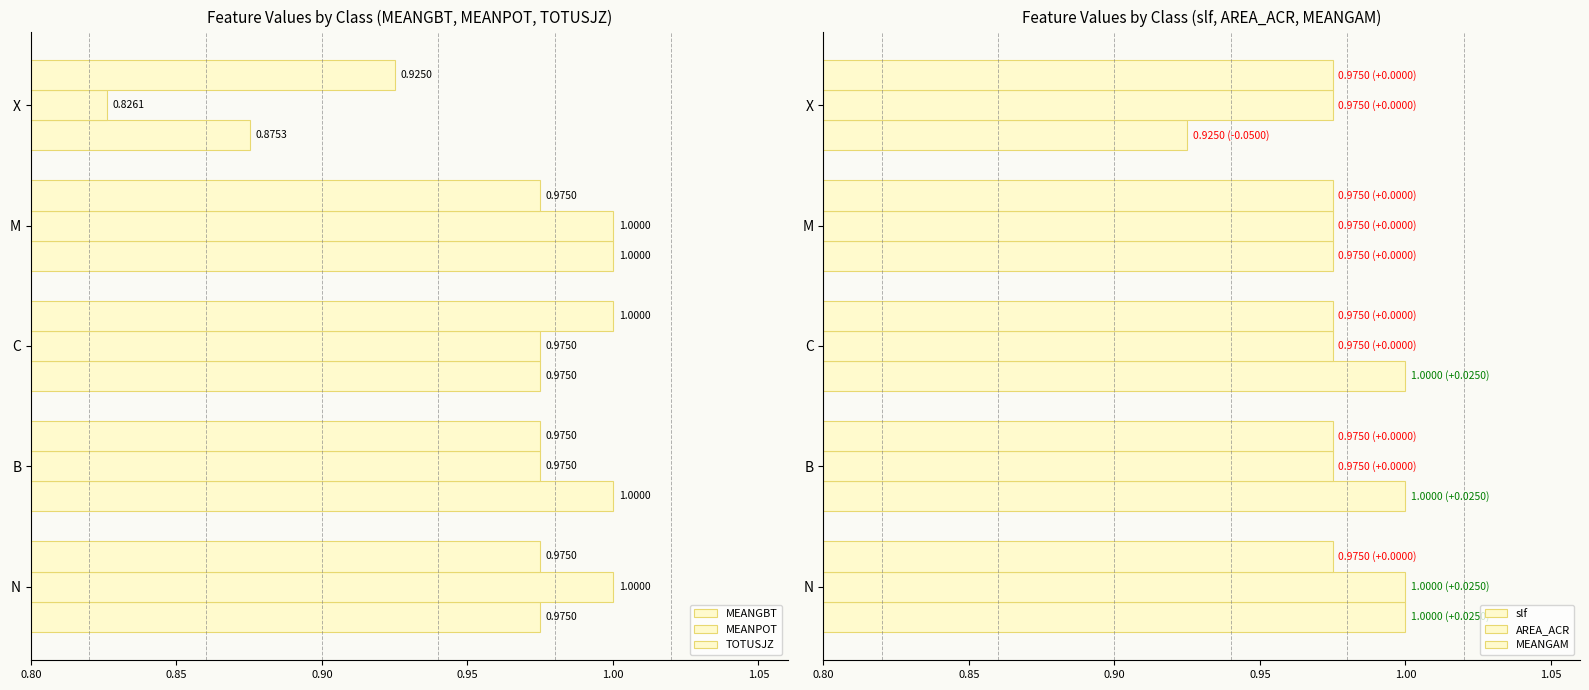

Between 0.85 and 0.90, which series saw the biggest shift?

MEANGBT